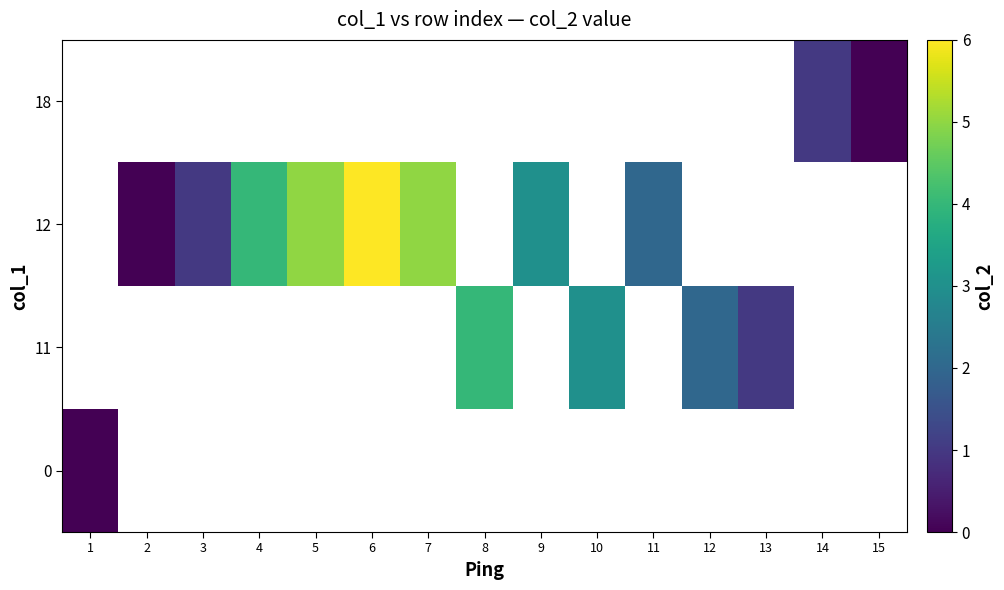

At which label does 18 reach its minimum?

1